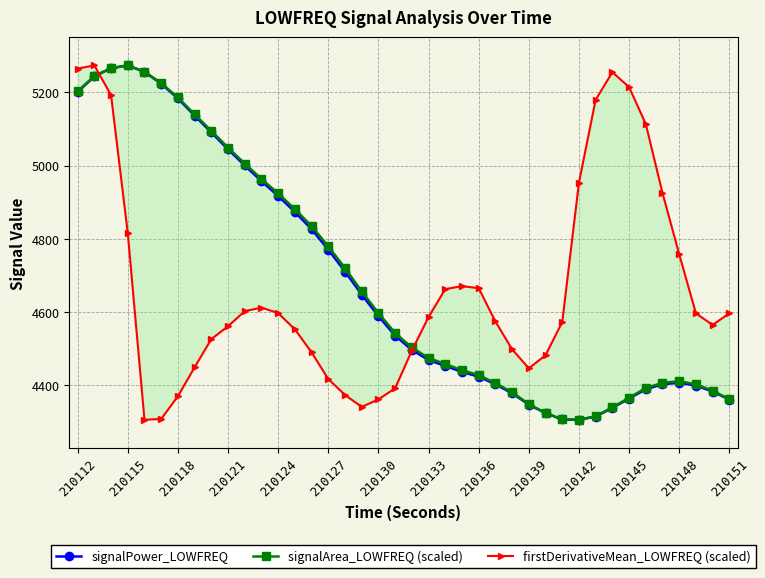

What is the value of the firstDerivativeMean_LOWFREQ (scaled) point at the 32nd from the left?

5179.5